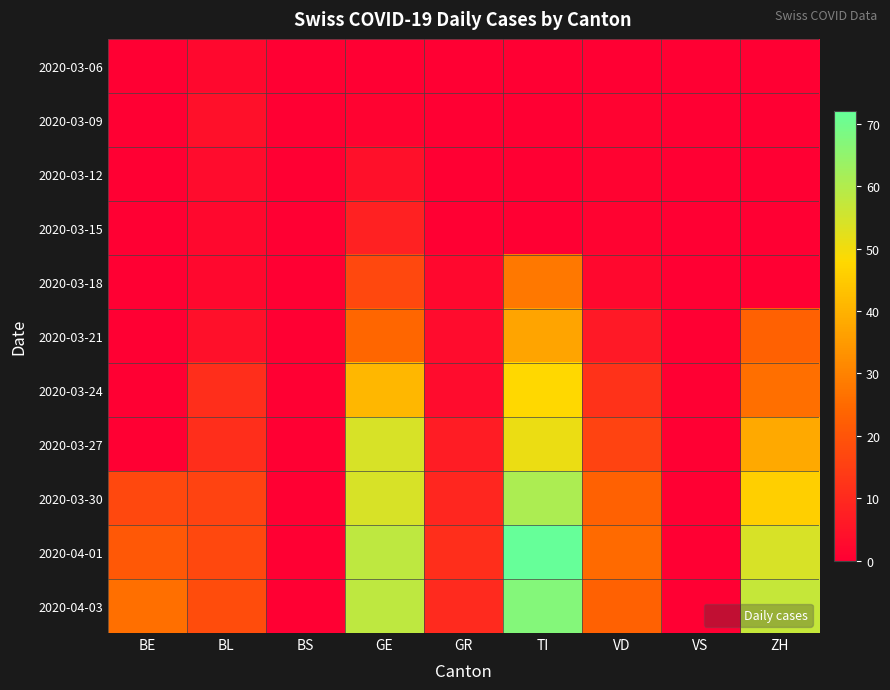

Reading left to right, list all the values displayed in this chart.

2020-03-06: BE=0	BL=2	BS=0	GE=0	GR=0	TI=0	VD=0	VS=0	ZH=0
2020-03-09: BE=0	BL=4	BS=0	GE=1	GR=0	TI=0	VD=1	VS=0	ZH=0
2020-03-12: BE=0	BL=3	BS=0	GE=4	GR=0	TI=0	VD=1	VS=0	ZH=0
2020-03-15: BE=0	BL=2	BS=0	GE=8	GR=0	TI=0	VD=1	VS=0	ZH=0
2020-03-18: BE=0	BL=2	BS=0	GE=17	GR=2	TI=28	VD=2	VS=0	ZH=0
2020-03-21: BE=0	BL=4	BS=0	GE=24	GR=3	TI=37	VD=6	VS=0	ZH=23
2020-03-24: BE=0	BL=11	BS=0	GE=41	GR=3	TI=48	VD=12	VS=0	ZH=26
2020-03-27: BE=0	BL=11	BS=0	GE=54	GR=7	TI=51	VD=16	VS=0	ZH=38
2020-03-30: BE=17	BL=16	BS=0	GE=54	GR=9	TI=61	VD=23	VS=0	ZH=46
2020-04-01: BE=21	BL=17	BS=0	GE=58	GR=11	TI=72	VD=25	VS=0	ZH=54
2020-04-03: BE=26	BL=18	BS=0	GE=58	GR=10	TI=67	VD=23	VS=0	ZH=57